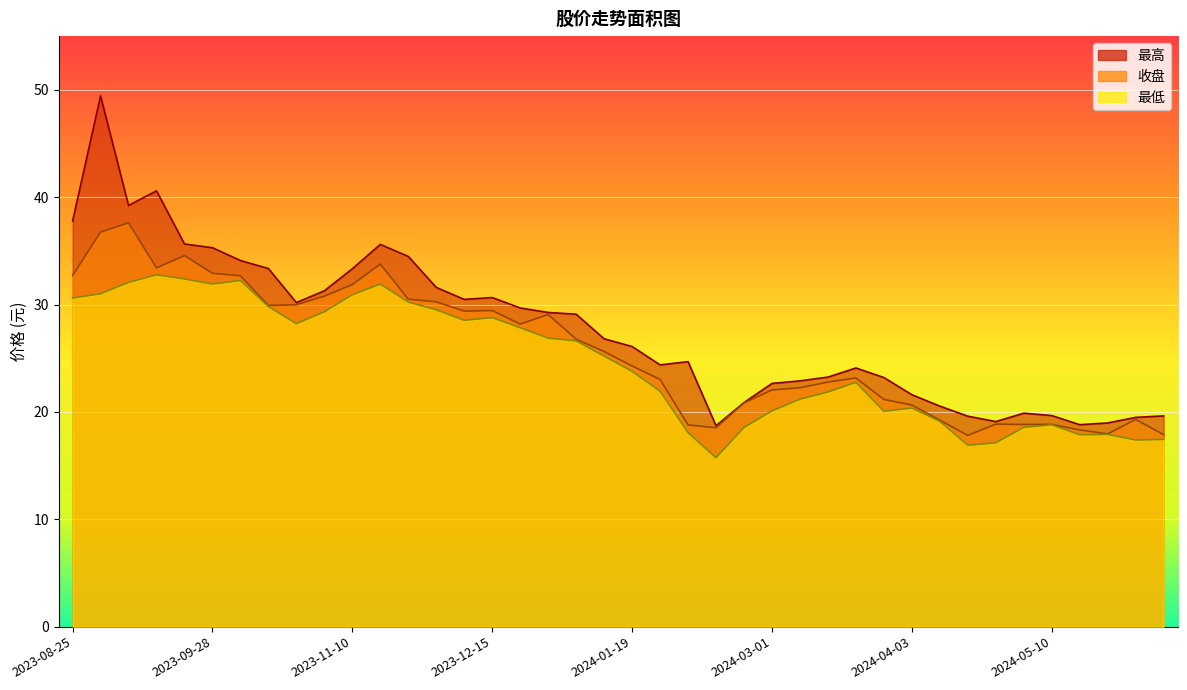

At which category does the chart reach its minimum across all series?

2024-02-08